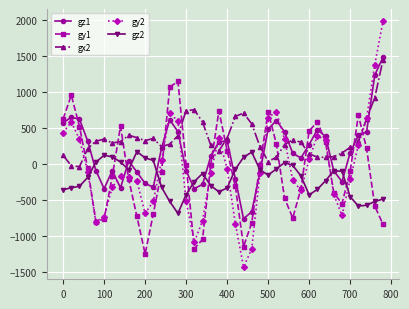

What is the maximum value shown in the chart?

1977